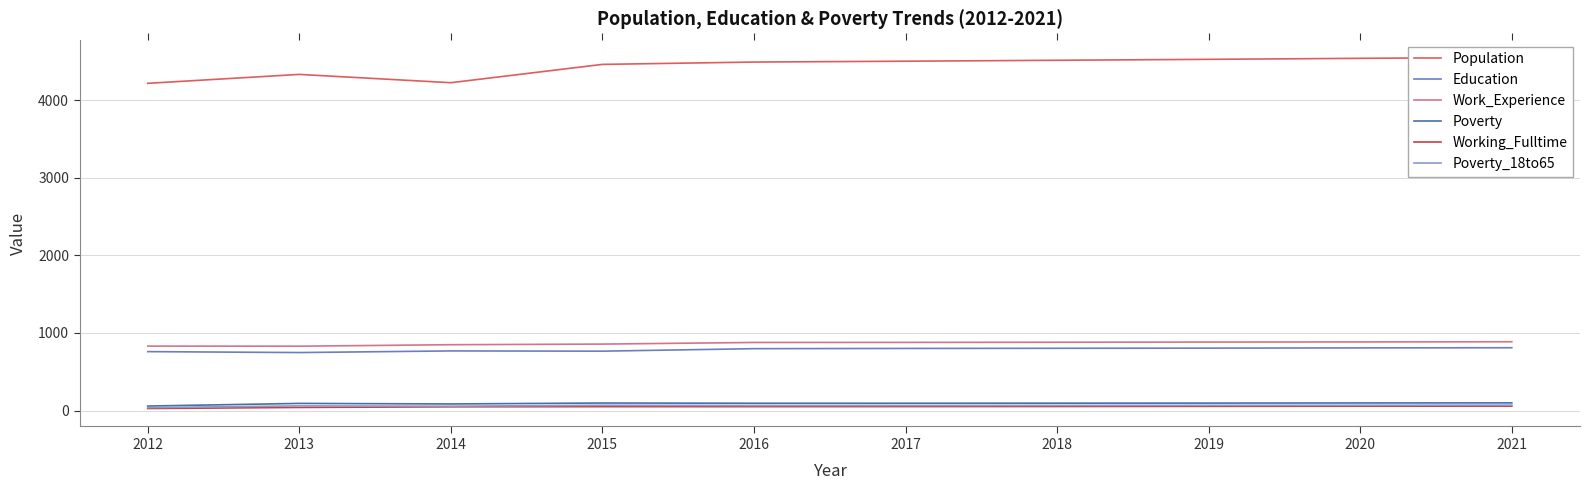

What is the difference between the Poverty_18to65 values at 2021 and 2020?

2